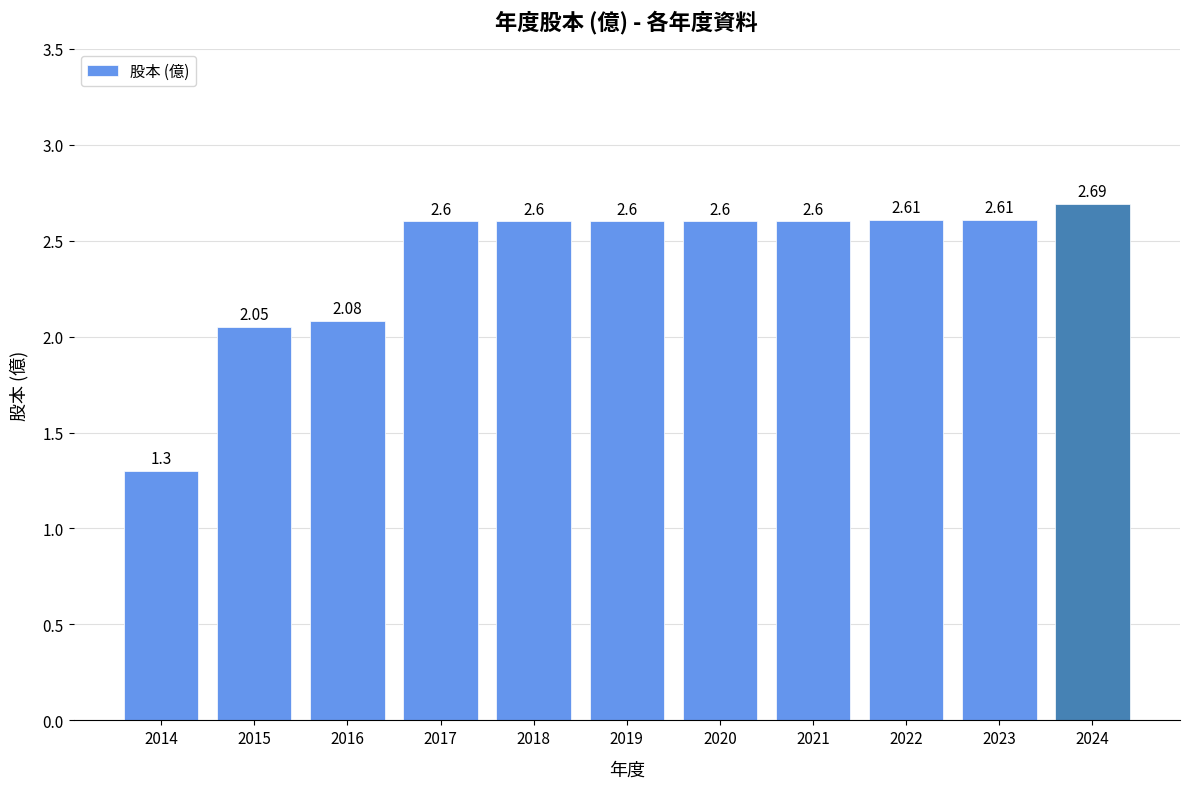

Read the value at 2024.

2.7